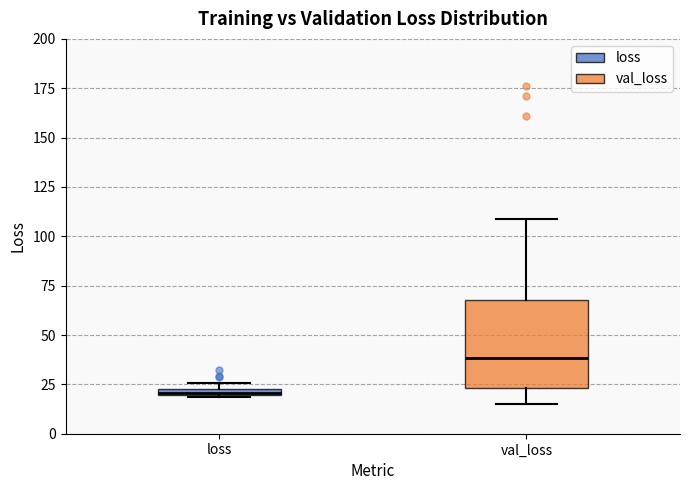

Where is the upper edge of the box for val_loss on the y-axis? The values are not printed on the chart, so give them approximately, as read against the axis.

70